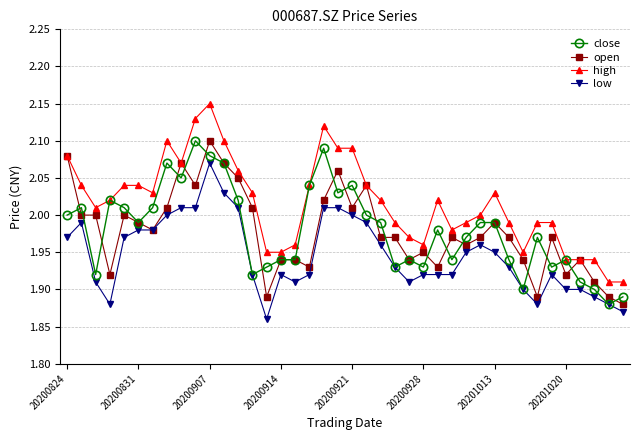

What is the difference between the second highest and second lowest values in the open series?

0.2